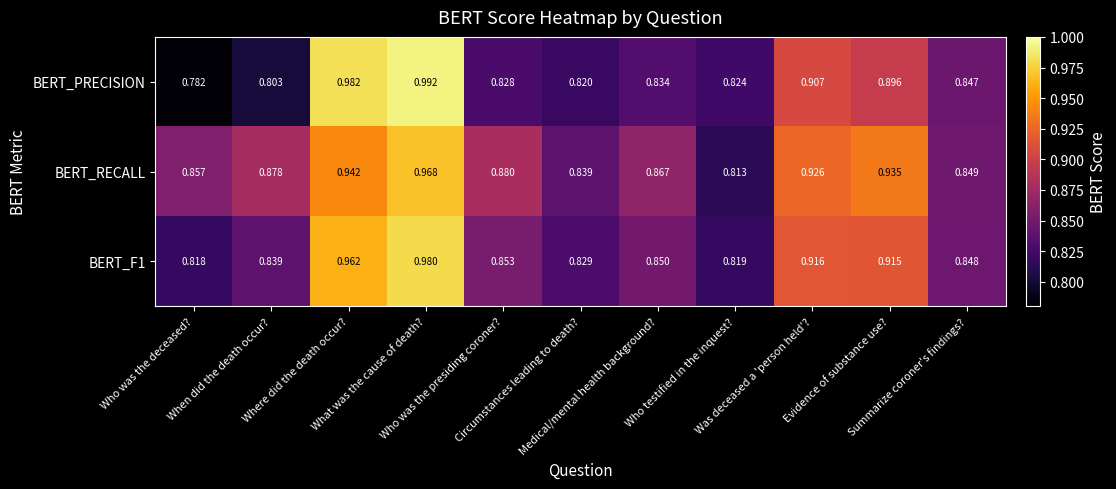

Which series has the largest range (max minus min)?

BERT_PRECISION